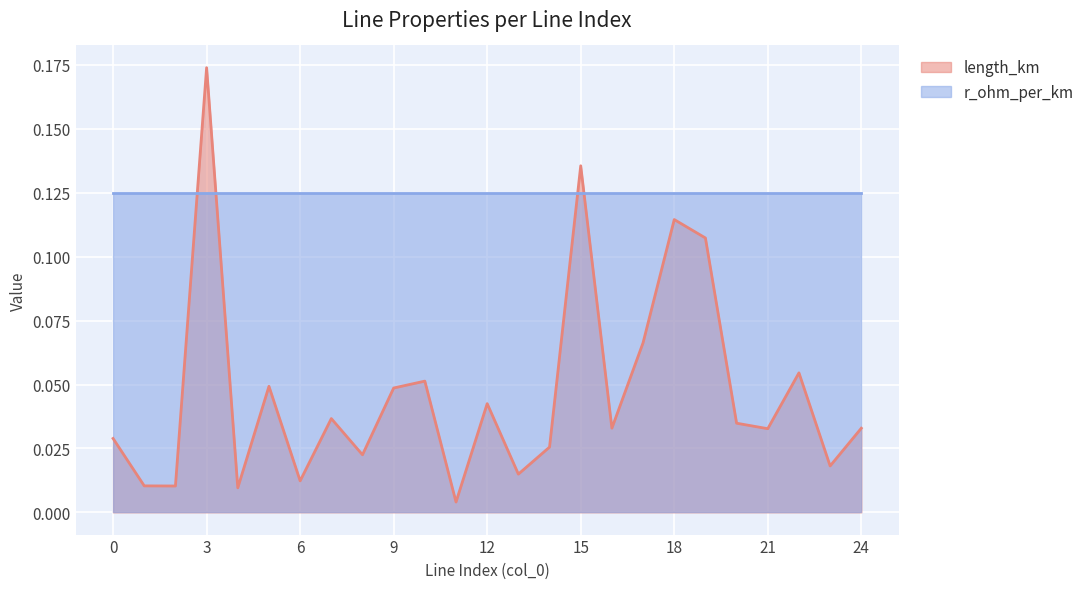

Rank the categories by value from highest to lowest.

3, 15, 18, 19, 17, 22, 10, 5, 9, 12, 7, 20, 16, 24, 21, 0, 14, 8, 23, 13, 6, 1, 2, 4, 11